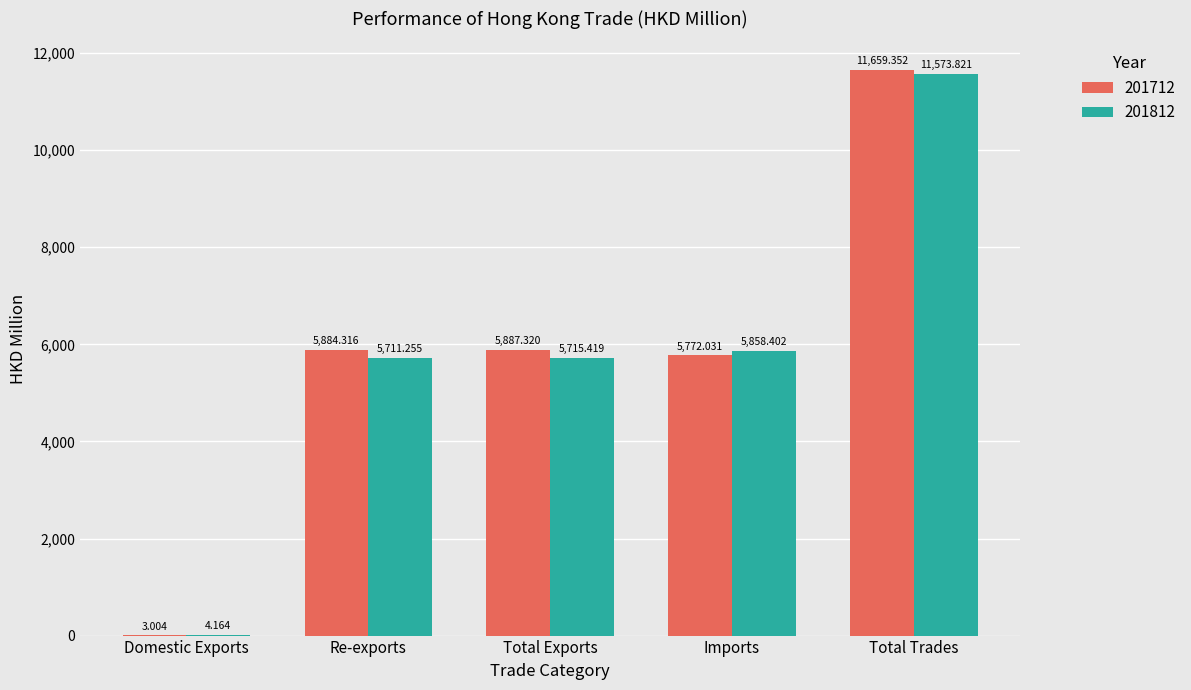

The 201812 series shows 9384.4 at Total Exports. True or false?

False